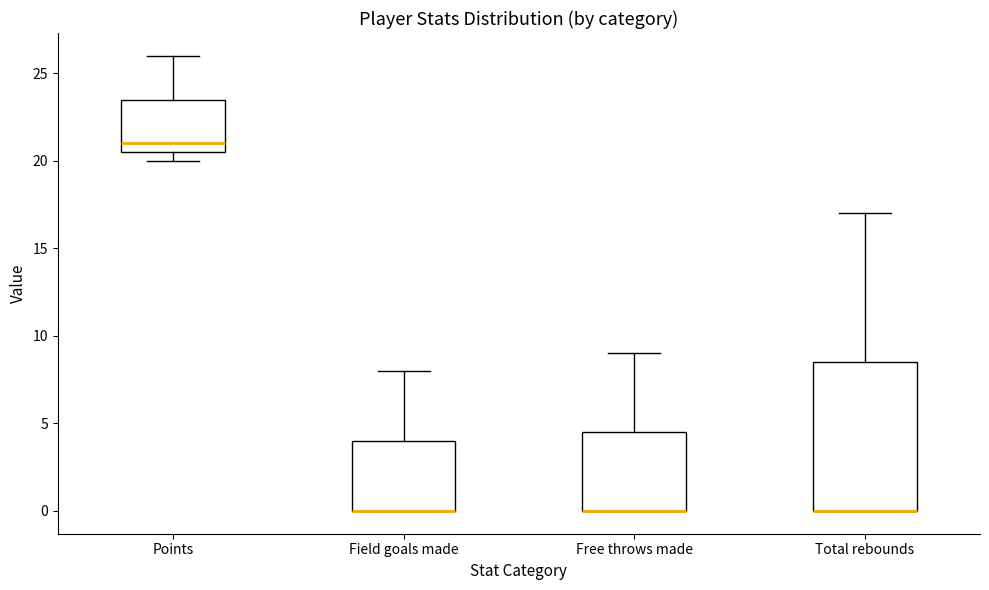

Comparing the boxes themselves (not the whiskers), which one is the tallest?

Total rebounds